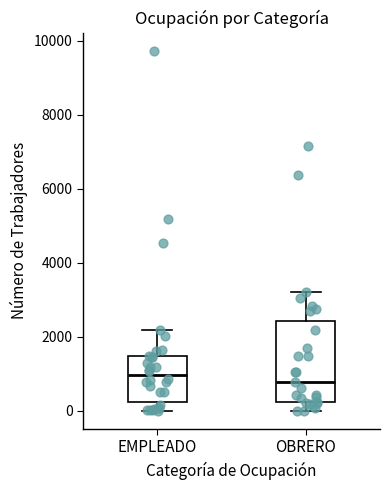

Reading left to right, read every box against the y-axis: the position of its median line, the range the box covers, and the ends of its whiskers. The values are not printed on the chart, so give them approximately, as read against the axis.

EMPLEADO: median 1000, box 200 to 1400, whiskers 0 to 2200
OBRERO: median 800, box 200 to 2400, whiskers 0 to 3200